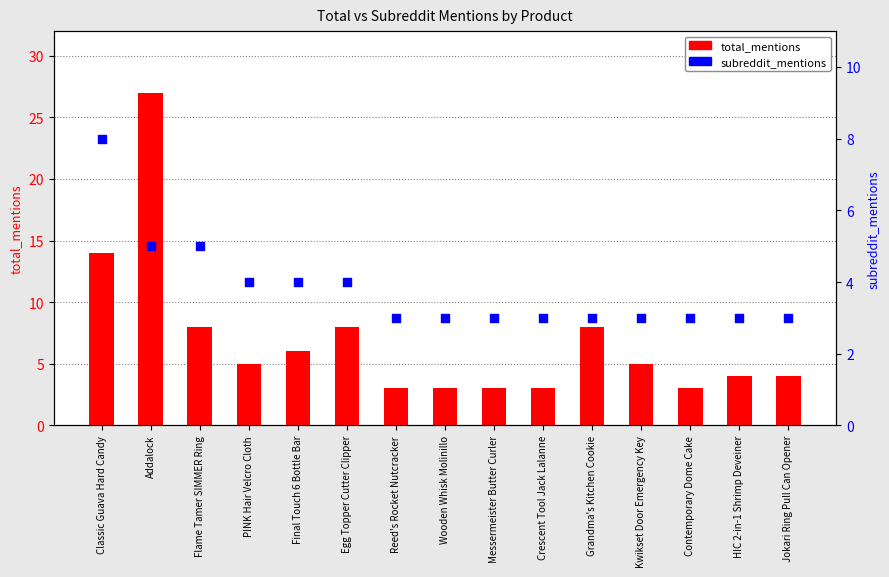

Which series has the widest spread of Y values?

total_mentions